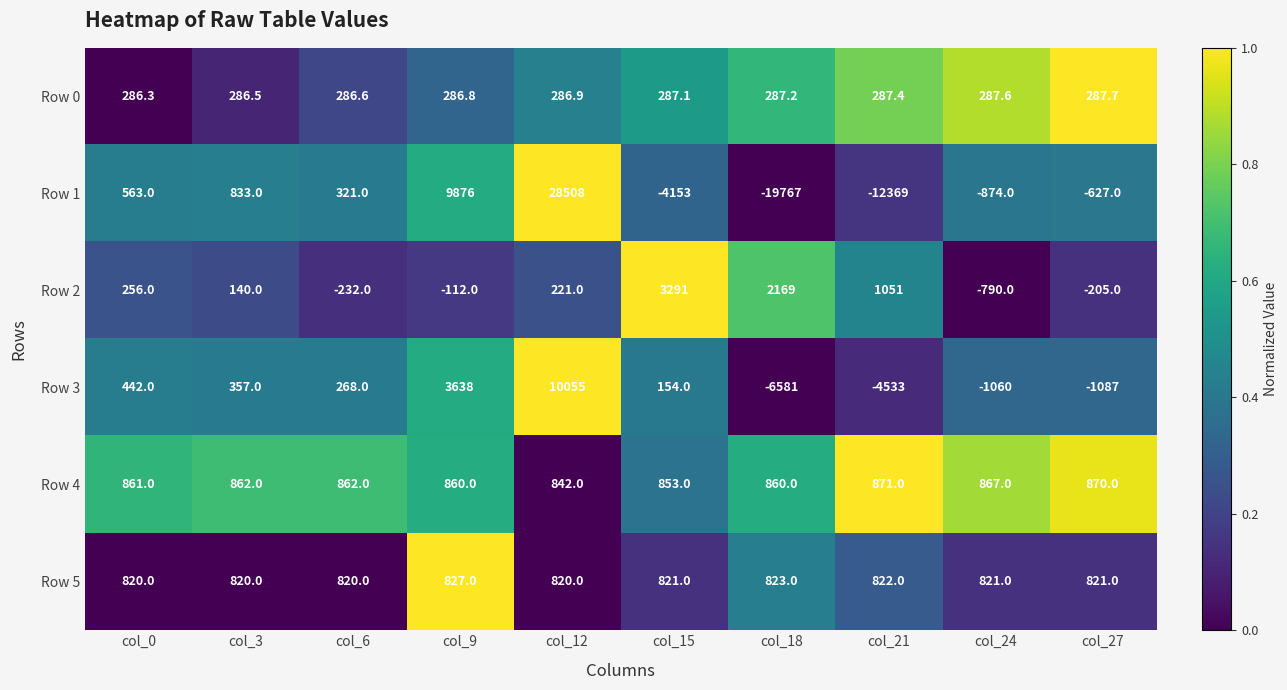

What is the difference between the Row 0 values at col_9 and col_18?

0.4